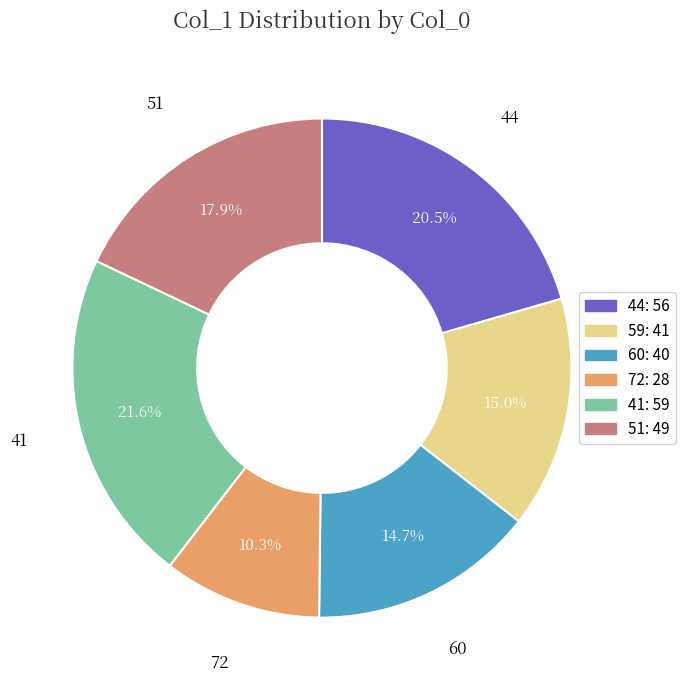

To the nearest percent, what is the difference between the largest and smallest slice percentages?

11%